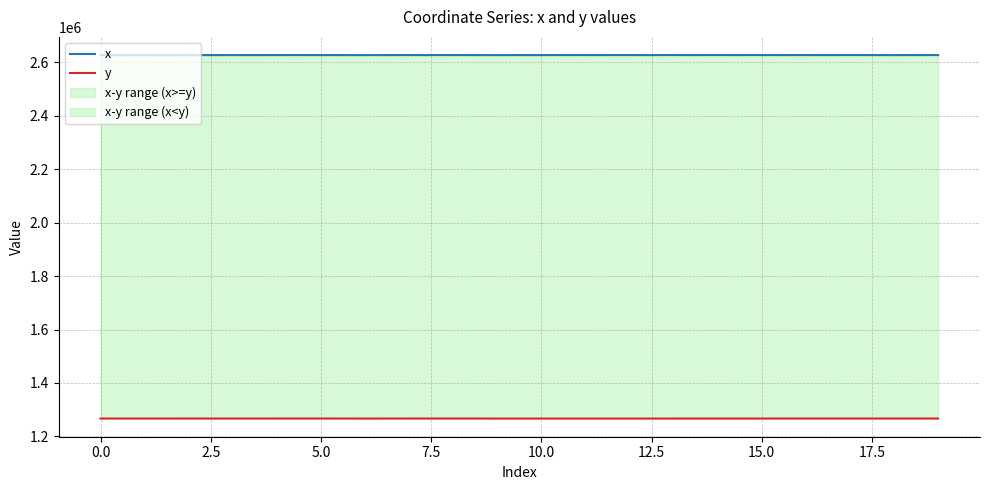

What is the average value of the x series?

2627246.0